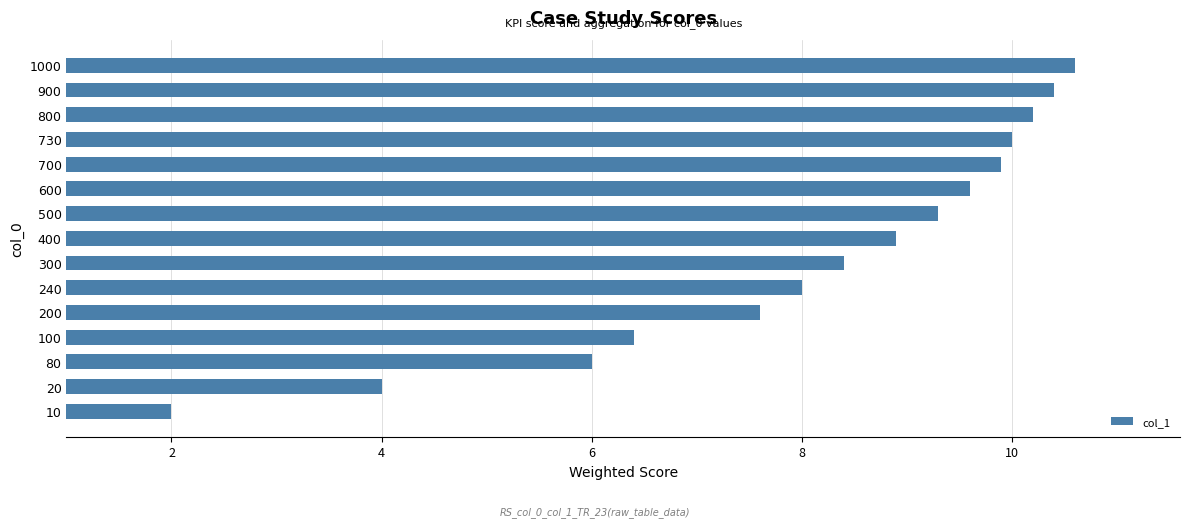

Is it true that the value at 600 is 5.1?

False